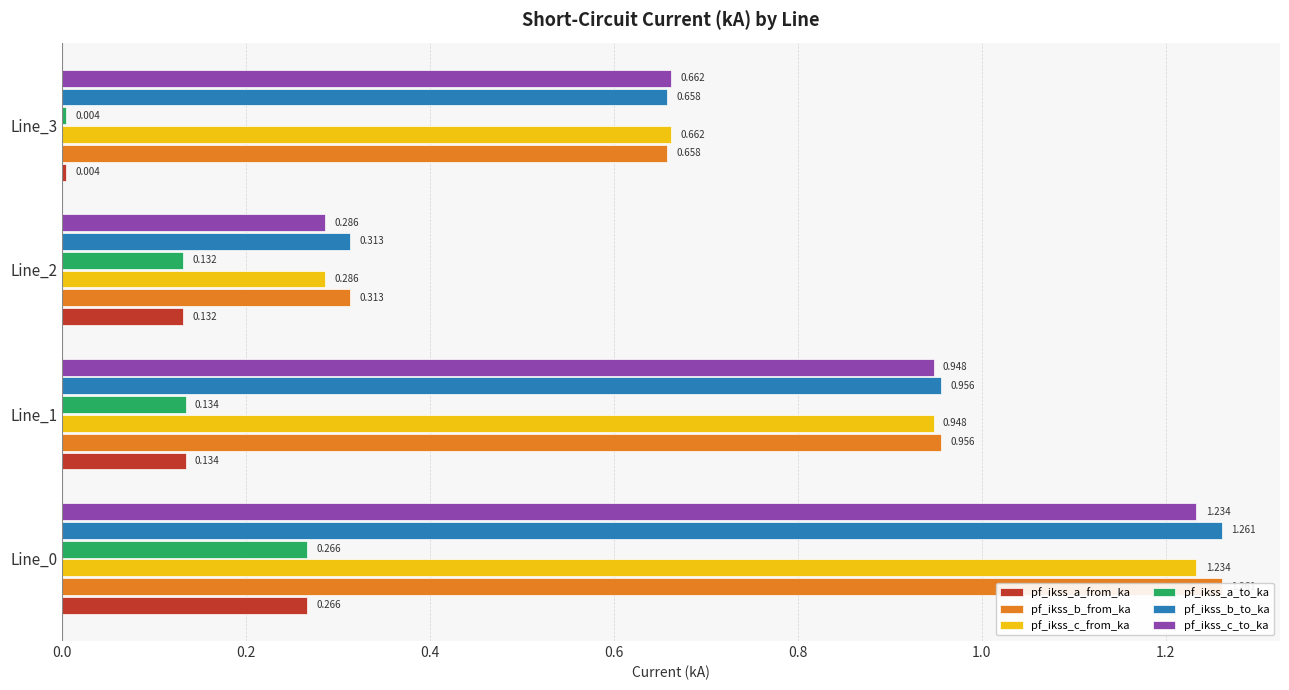

What are all the series names shown in the legend?

pf_ikss_a_from_ka, pf_ikss_b_from_ka, pf_ikss_c_from_ka, pf_ikss_a_to_ka, pf_ikss_b_to_ka, pf_ikss_c_to_ka